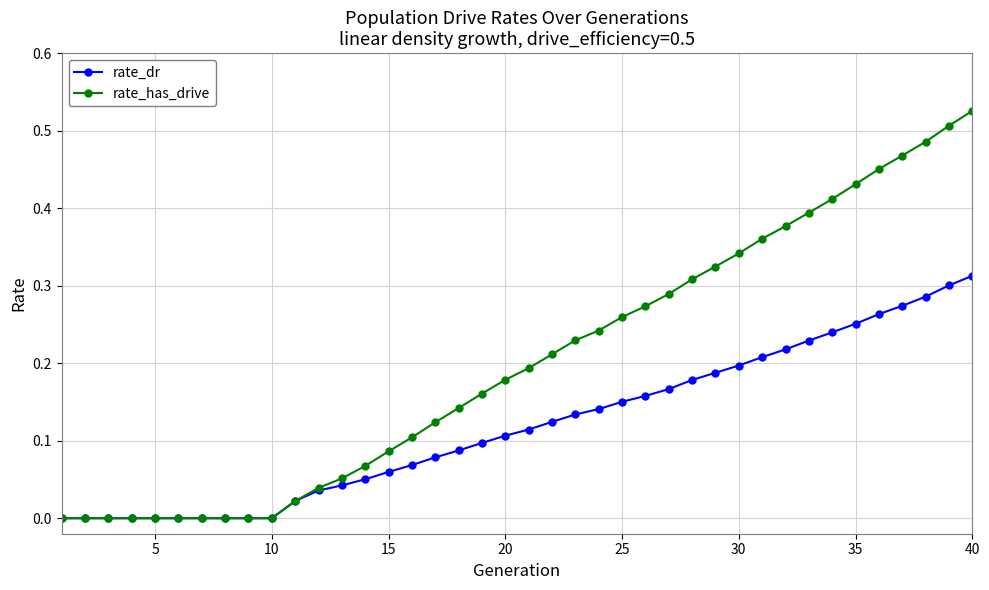

Which series has the widest spread of values?

rate_has_drive